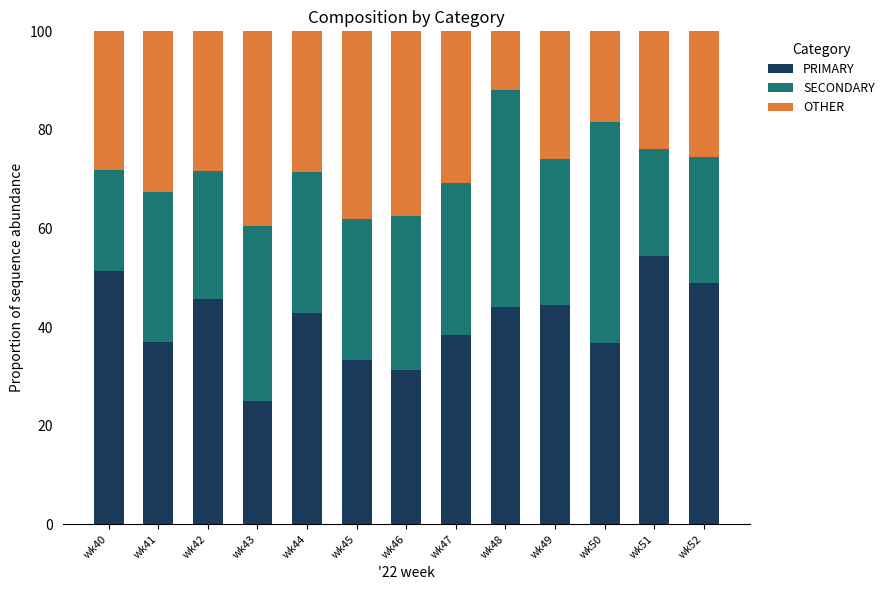

What is the sum of all PRIMARY values?

533.4